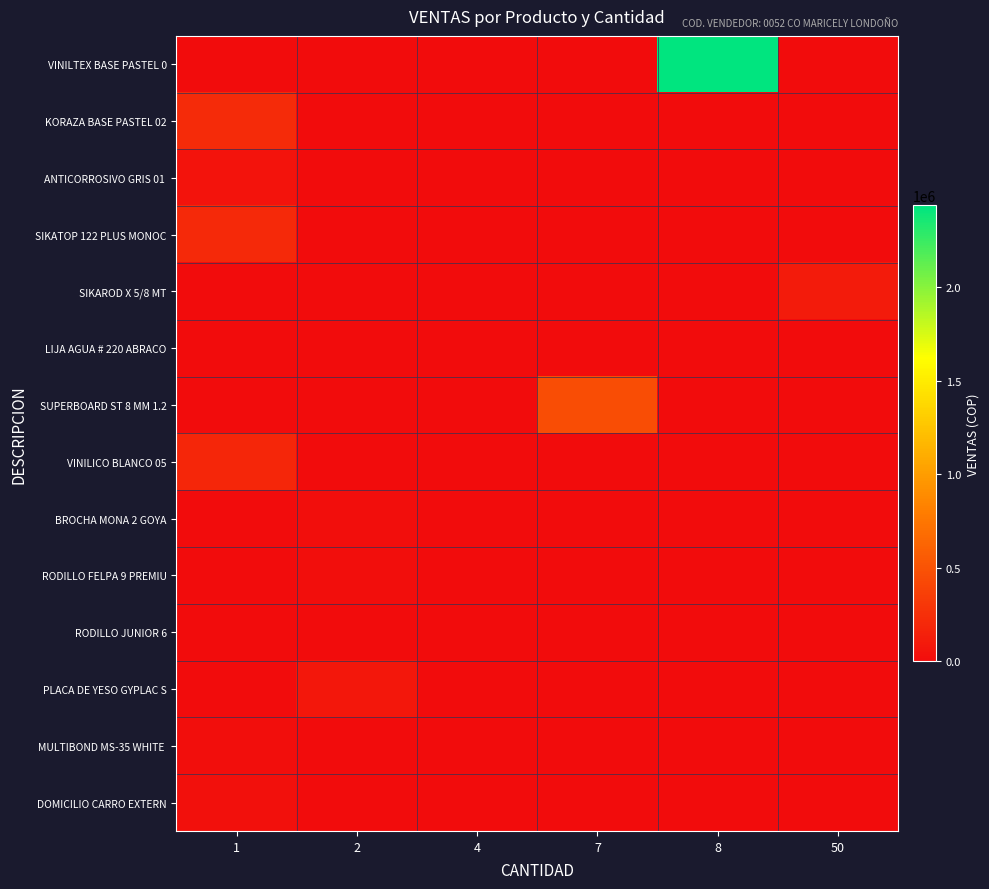

Reading left to right, list all the values displayed in this chart.

row_0: 0.0	0.0	0.0	0.0	2436786.6	0.0
row_1: 219555.5	0.0	0.0	0.0	0.0	0.0
row_2: 52430.2	0.0	0.0	0.0	0.0	0.0
row_3: 200685.7	0.0	0.0	0.0	0.0	0.0
row_4: 0.0	0.0	0.0	0.0	0.0	112226.9
row_5: 0.0	0.0	4170.6	0.0	0.0	0.0
row_6: 0.0	0.0	0.0	458546.2	0.0	0.0
row_7: 185816.0	0.0	0.0	0.0	0.0	0.0
row_8: 0.0	10351.3	0.0	0.0	0.0	0.0
row_9: 0.0	12725.2	0.0	0.0	0.0	0.0
row_10: 4084.9	0.0	0.0	0.0	0.0	0.0
row_11: 0.0	76430.2	0.0	0.0	0.0	0.0
row_12: 18514.3	0.0	0.0	0.0	0.0	0.0
row_13: 31931.9	0.0	0.0	0.0	0.0	0.0